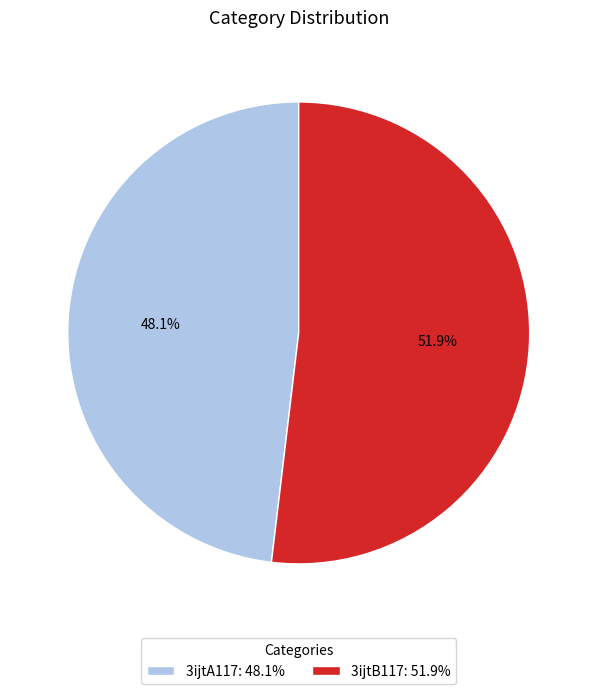

Between 3ijtB117 and 3ijtA117, which is larger?

3ijtB117